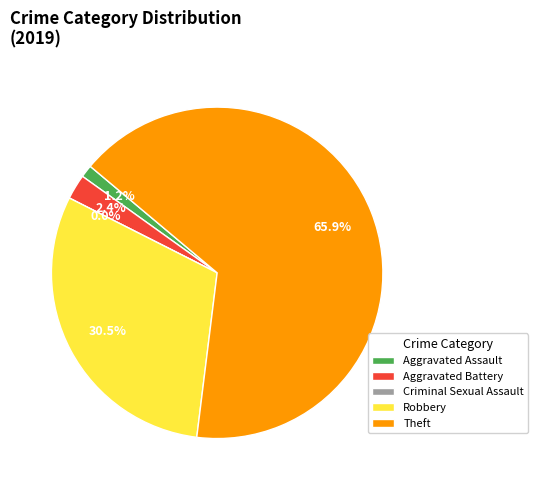

Is it true that Total (2019) is 44% of the pie?

False